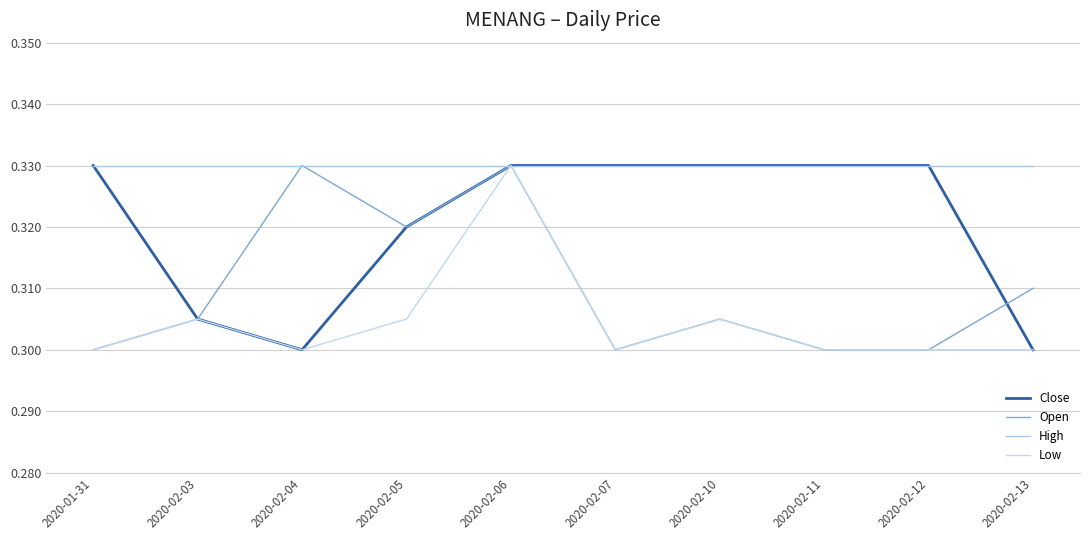

What is the value of the High point at the 6th from the left?

0.3